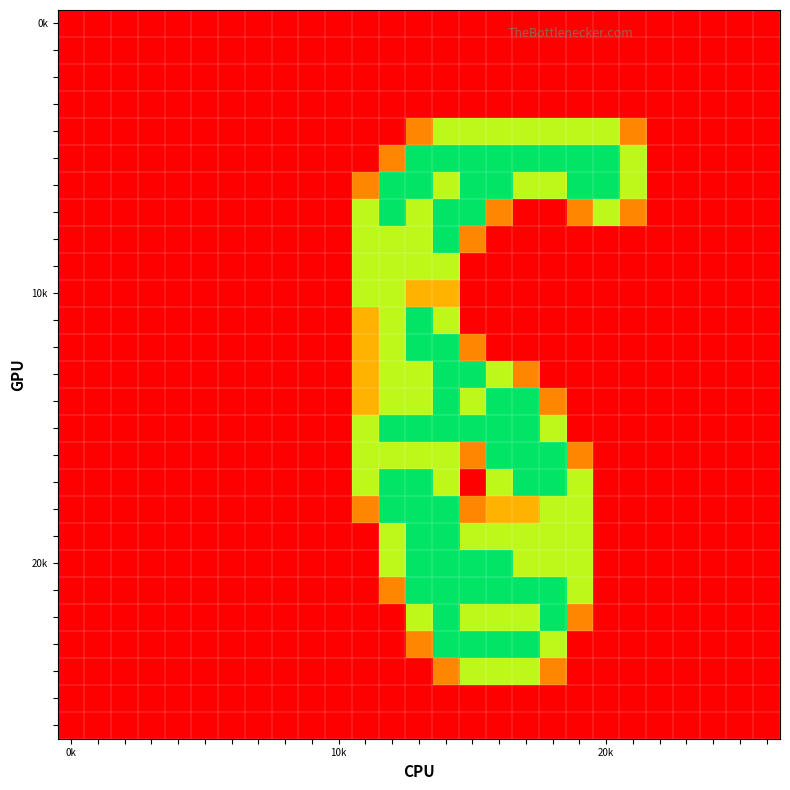

At how many categories does at least one series exceed 0?

11